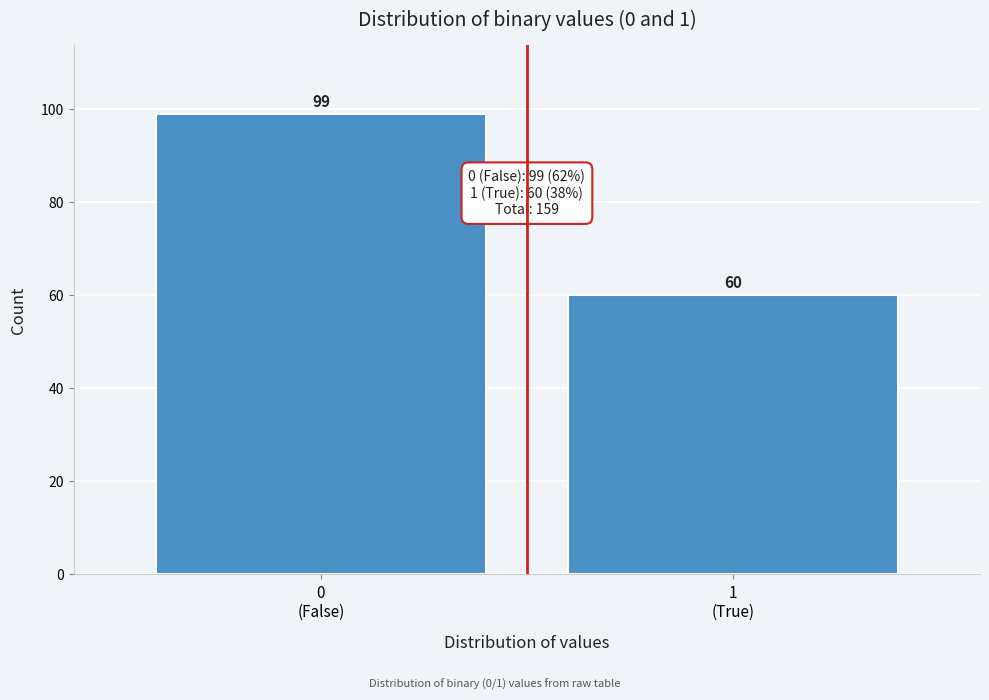

Reading left to right, extract all data points from this chart.

99	60